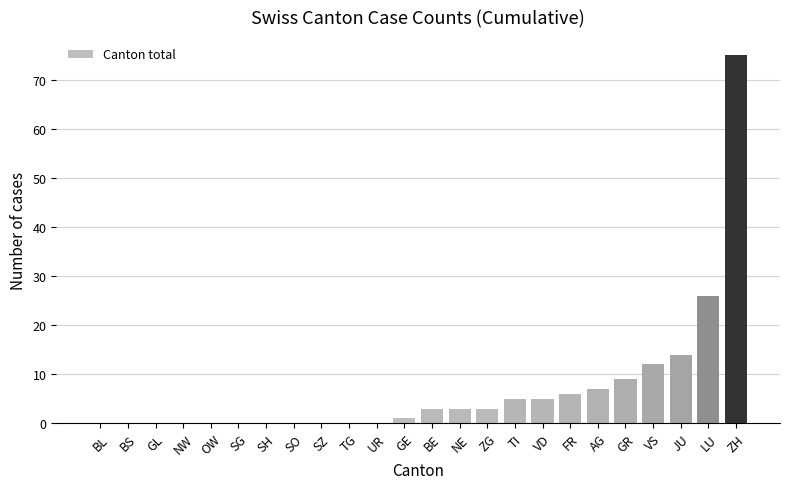

At which label is the value closest to 37?

LU